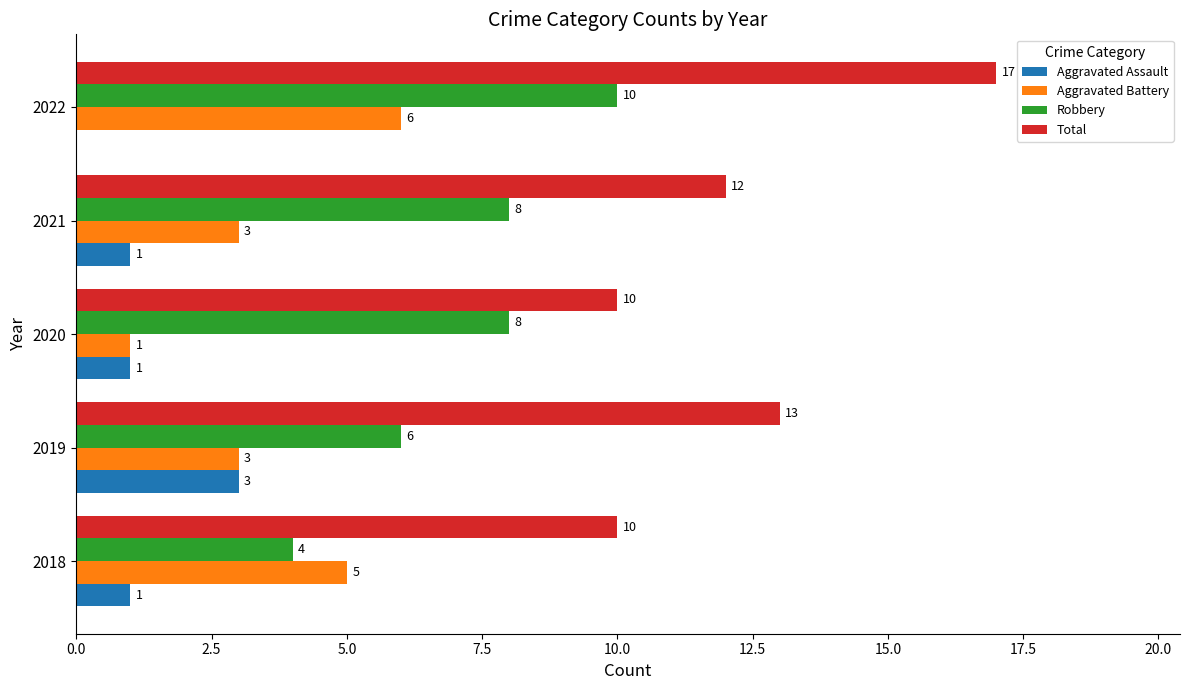

What is the sum of the Robbery values at 2020 and 2022?

18